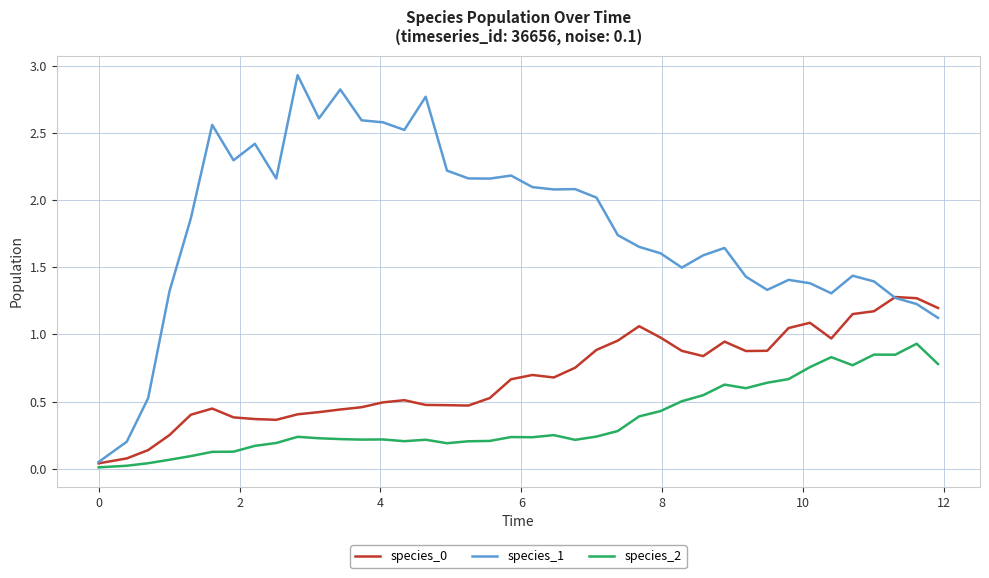

Which series has the largest range (max minus min)?

species_1